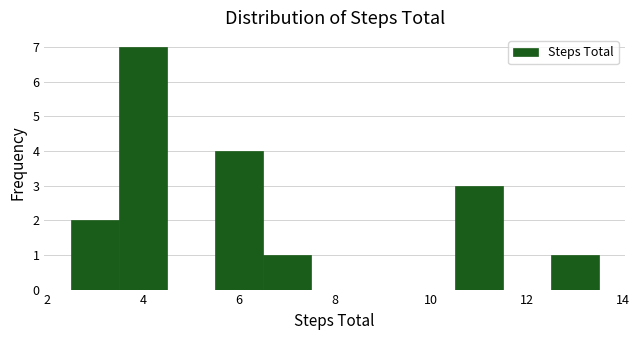

Over which range of the x-axis is the bar tallest?

3.5 to 4.5